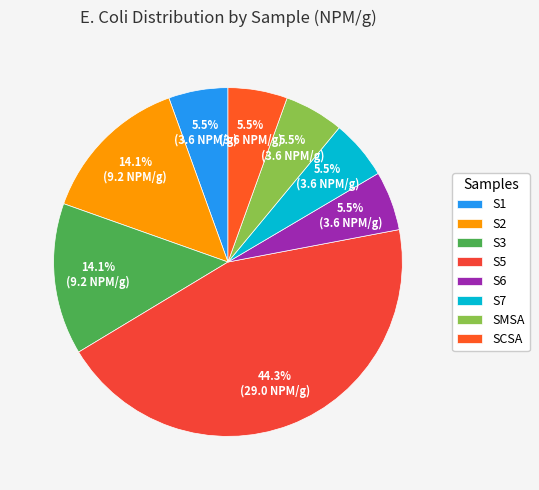

Count the number of slices in the pie.

8